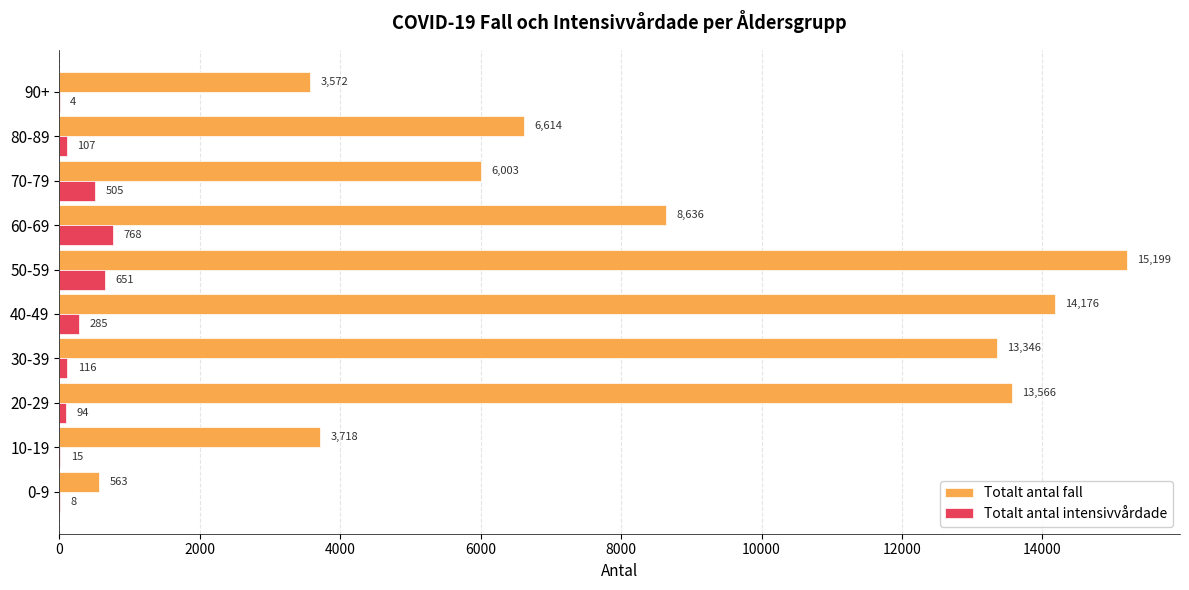

What is the sum of all Totalt antal fall values?

85393